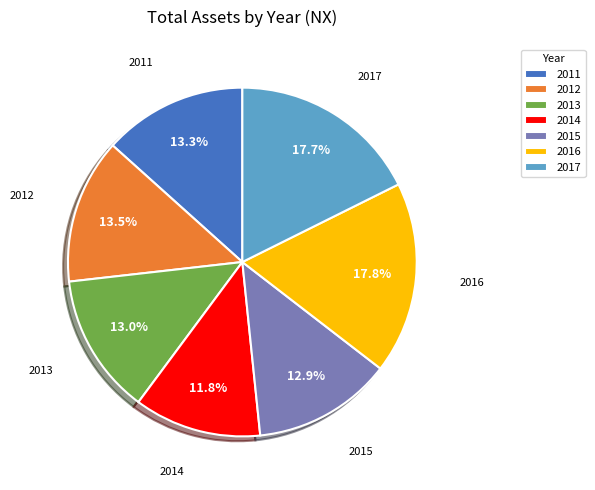

Combined, do 2014 and 2017 account for over 50%?

No